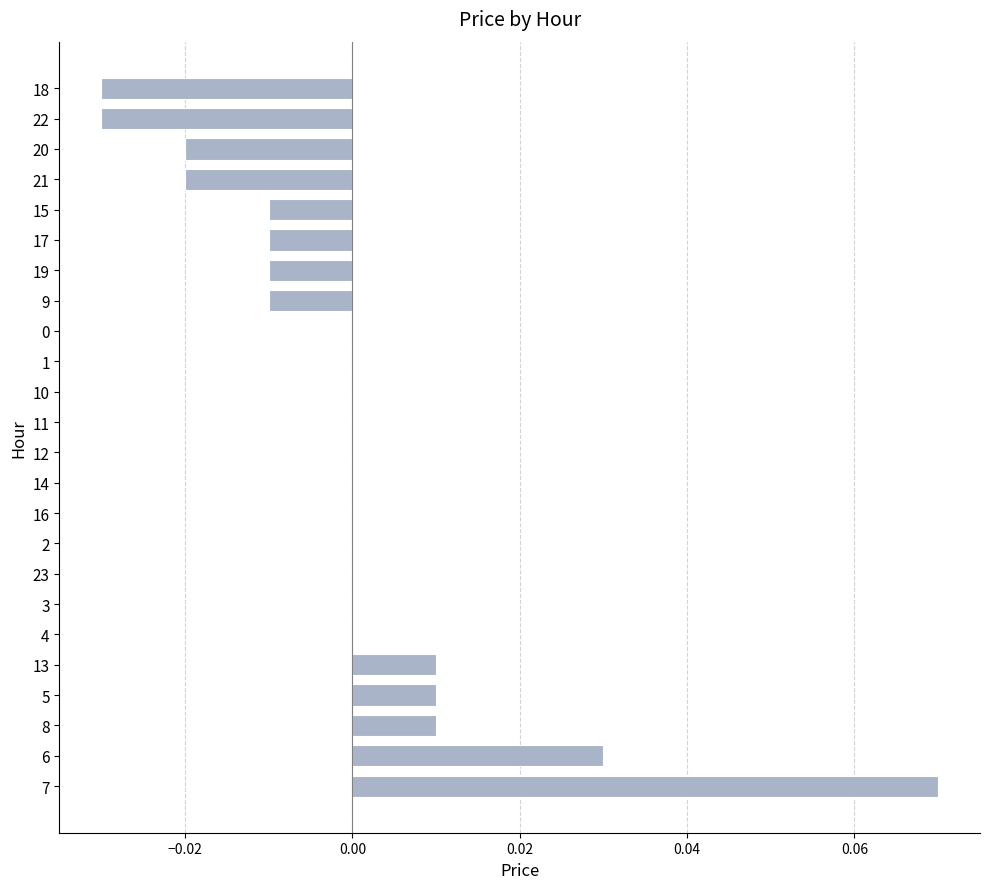

How many distinct data groups are displayed?

1